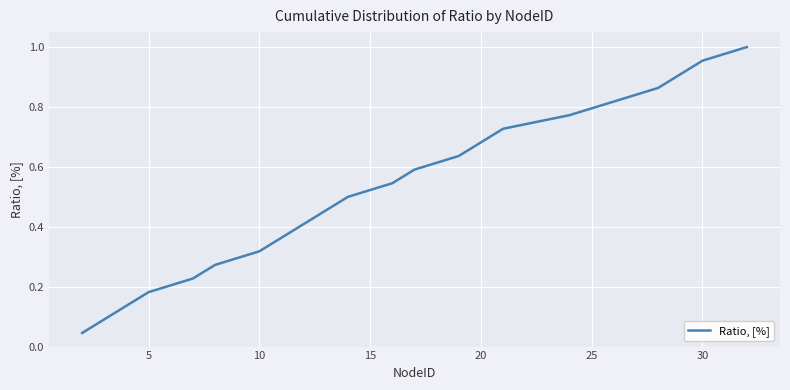

Does the chart display data point markers on the line(s)?

No